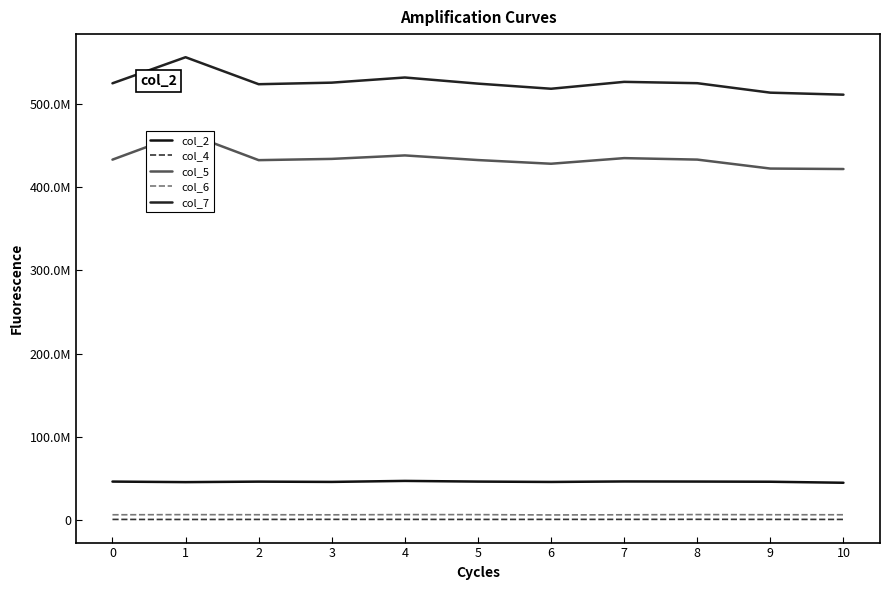

Which has a higher value, 9 or 10?

9